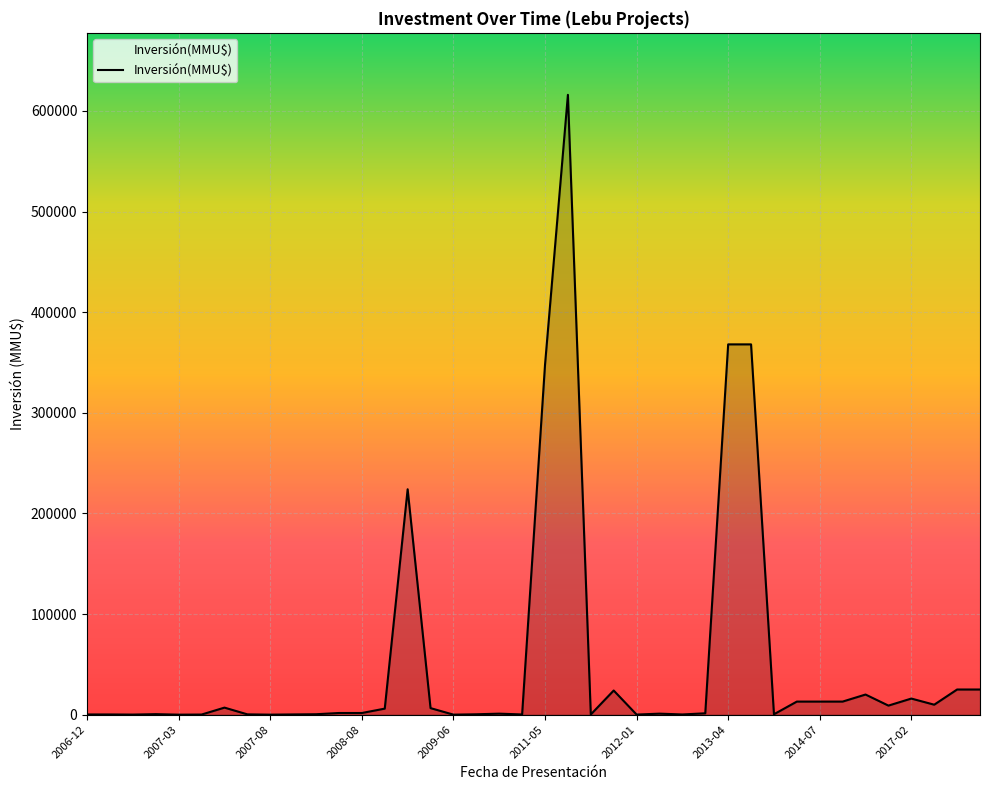

What is the difference between the maximum and minimum values?

615999